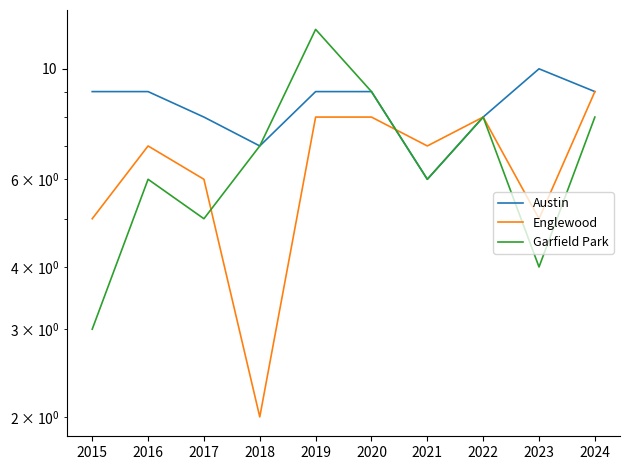

Between 2015 and 2018, which series saw the biggest shift?

Garfield Park